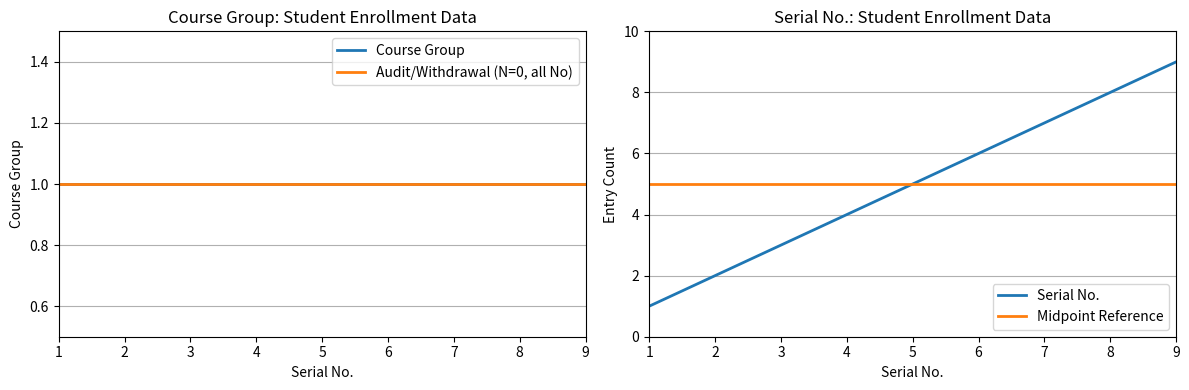

Reading left to right, what are all the values shown in this chart?

Course Group: 1	1	1	1	1	1	1	1	1
Audit/Withdrawal (N=0, all No): 1	1	1	1	1	1	1	1	1
Serial No.: 1	2	3	4	5	6	7	8	9
Midpoint Reference: 5	5	5	5	5	5	5	5	5